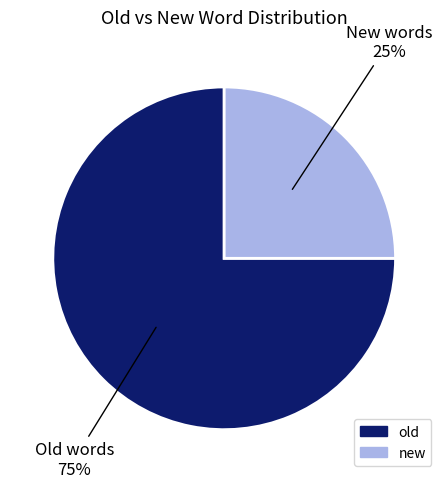

To the nearest percent, what percentage of the pie is new?

25%